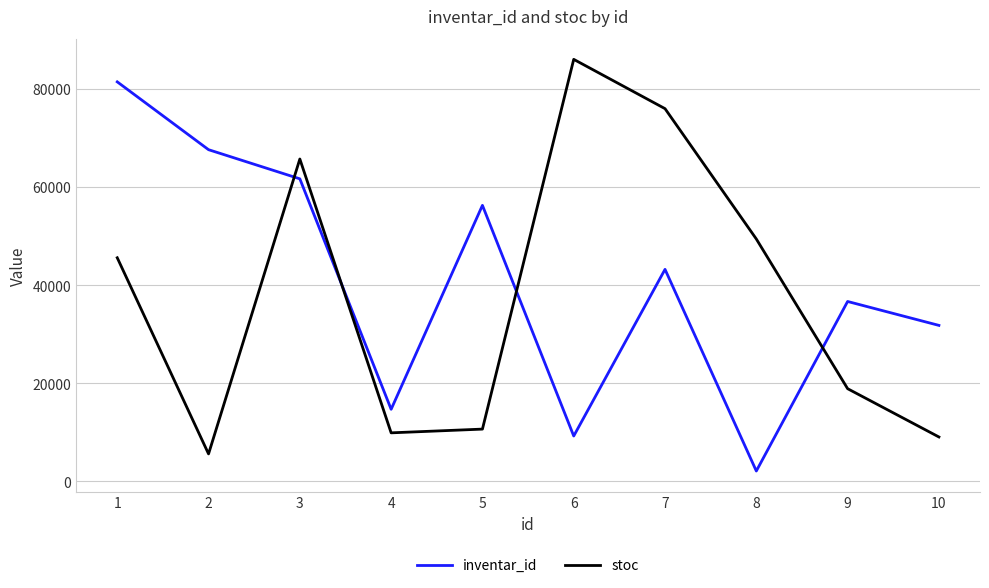

What is the difference between the maximum and minimum values in the inventar_id series?

79296